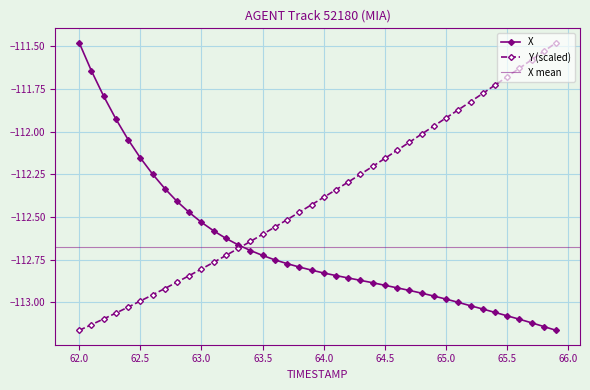

True or false: X and Y intersect in this chart.

True